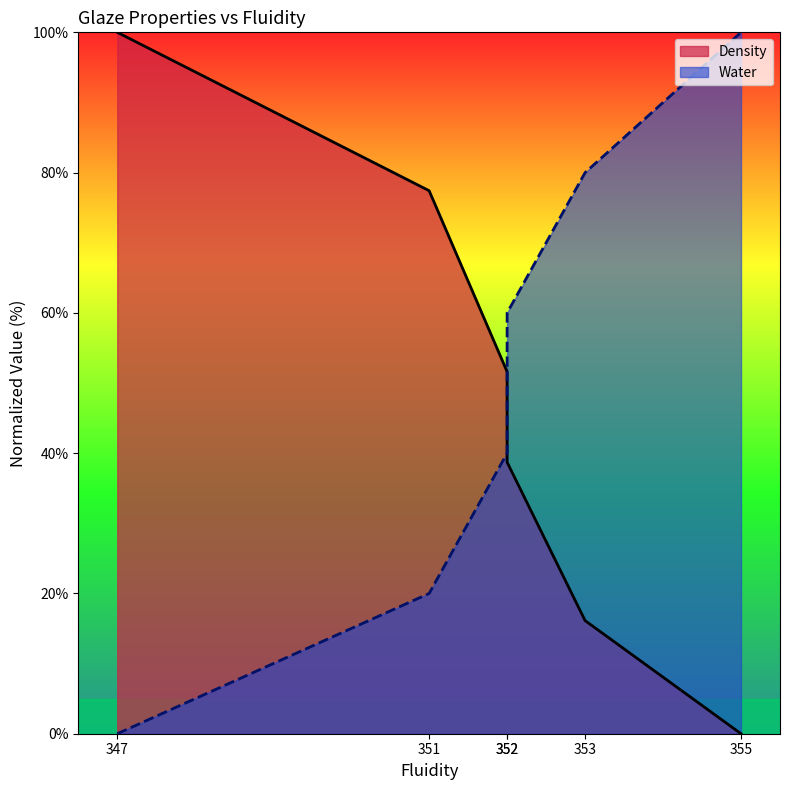

Which series has the largest range (max minus min)?

Density